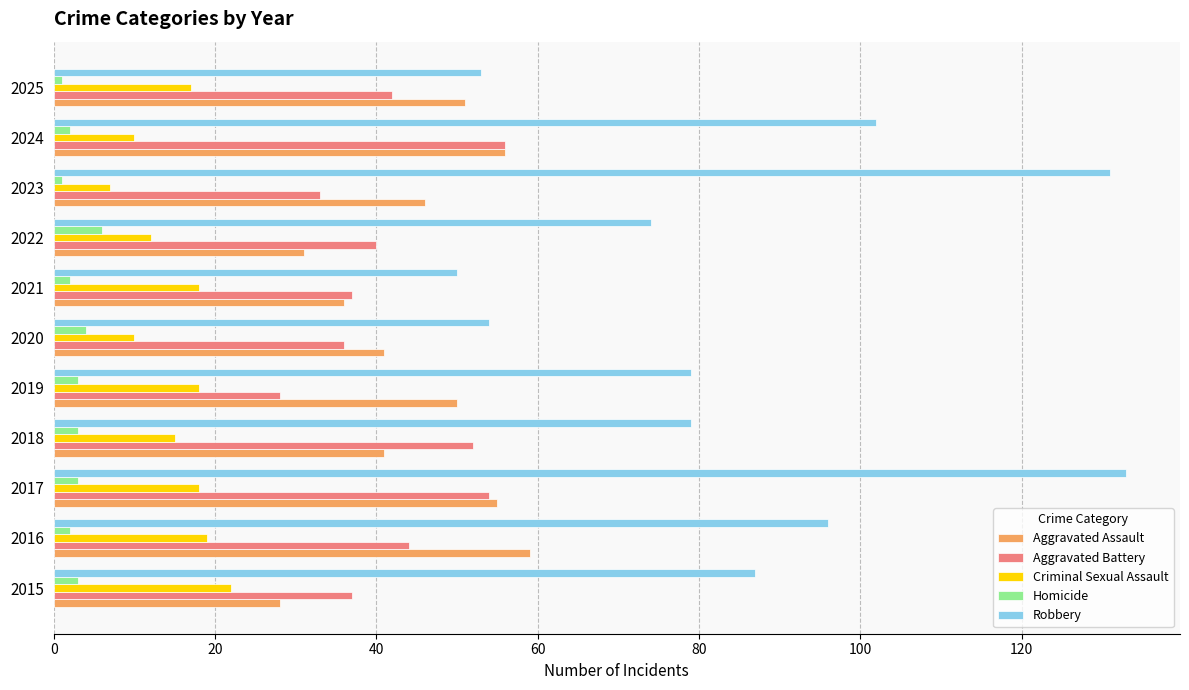

At which category is the sum across all series the highest?

2017